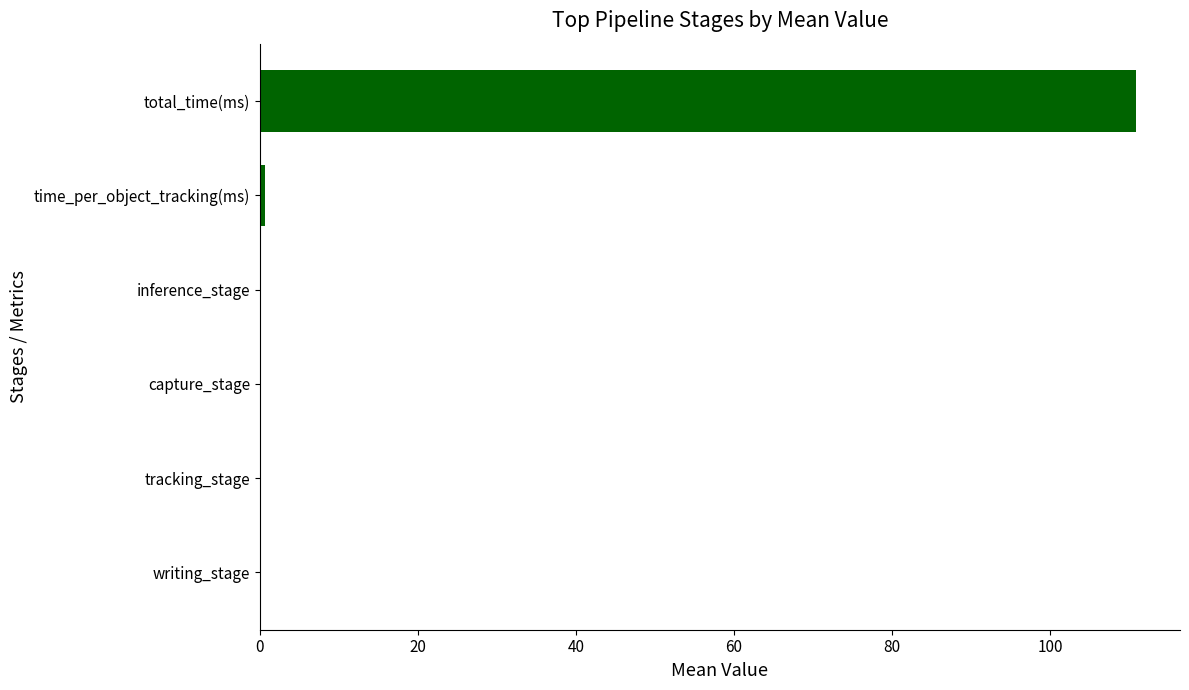

Between time_per_object_tracking(ms) and total_time(ms), which is larger?

total_time(ms)